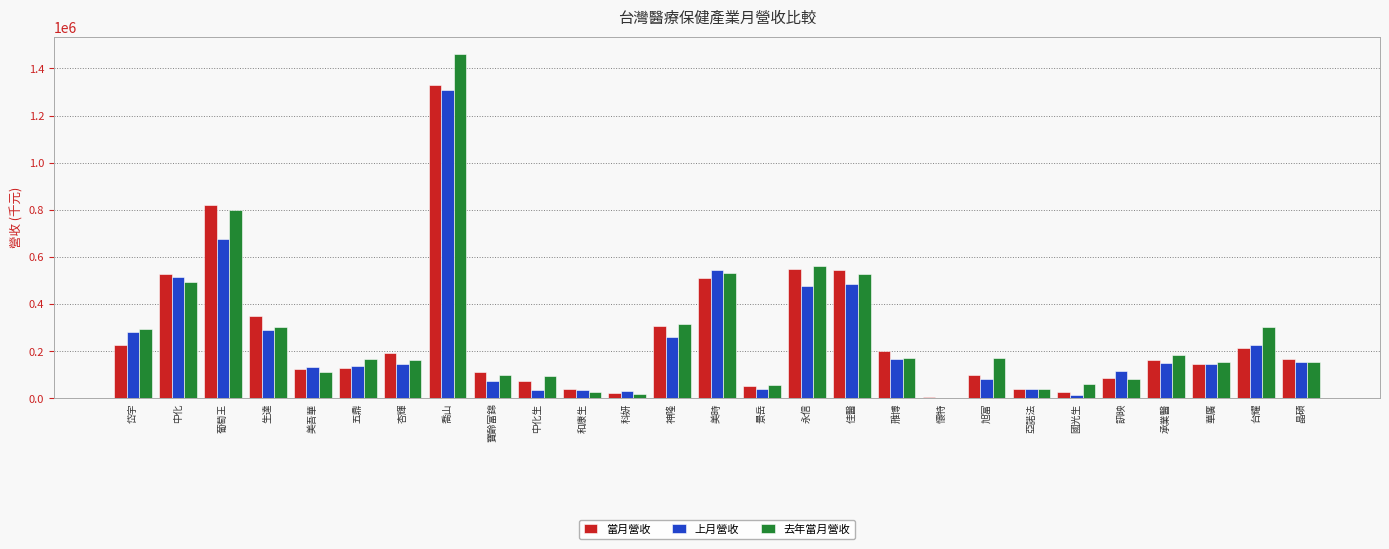

What is the greatest value displayed?

1462148